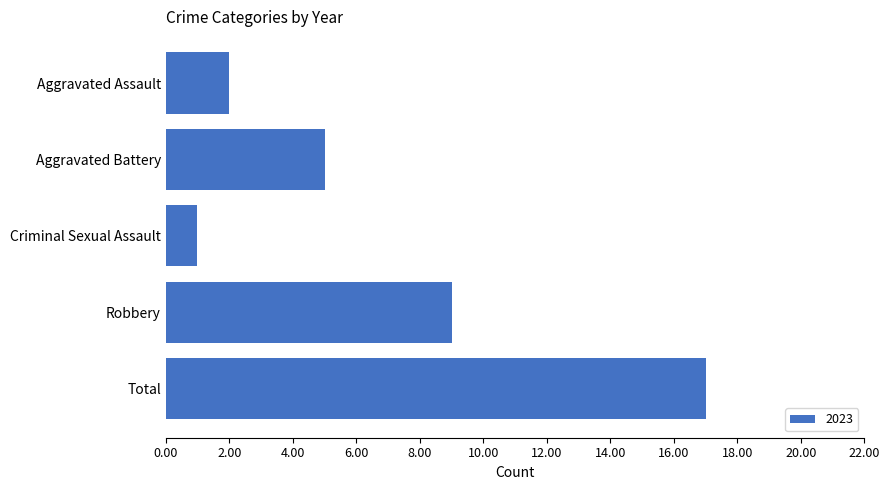

How many data points are less than 5?

2